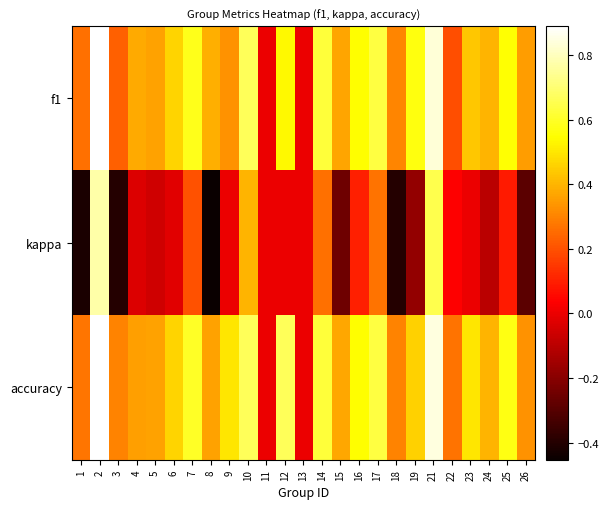

Reading left to right, transcribe all the data shown in this chart.

f1: 1=0.3	2=0.9	3=0.2	4=0.4	5=0.4	6=0.5	7=0.6	8=0.4	9=0.3	10=0.7	11=0.0	12=0.5	13=0.0	14=0.6	15=0.4	16=0.5	17=0.6	18=0.3	19=0.6	21=0.8	22=0.2	23=0.4	24=0.4	25=0.6	26=0.3
kappa: 1=-0.4	2=0.8	3=-0.4	4=-0.0	5=-0.1	6=-0.0	7=0.2	8=-0.5	9=0.0	10=0.4	11=0.0	12=0.0	13=0.0	14=0.3	15=-0.2	16=0.1	17=0.3	18=-0.4	19=-0.2	21=0.6	22=0.0	23=0.0	24=-0.1	25=0.1	26=-0.3
accuracy: 1=0.3	2=0.9	3=0.3	4=0.4	5=0.4	6=0.5	7=0.6	8=0.4	9=0.5	10=0.7	11=0.0	12=0.7	13=0.0	14=0.6	15=0.4	16=0.5	17=0.6	18=0.3	19=0.5	21=0.8	22=0.3	23=0.5	24=0.4	25=0.6	26=0.3